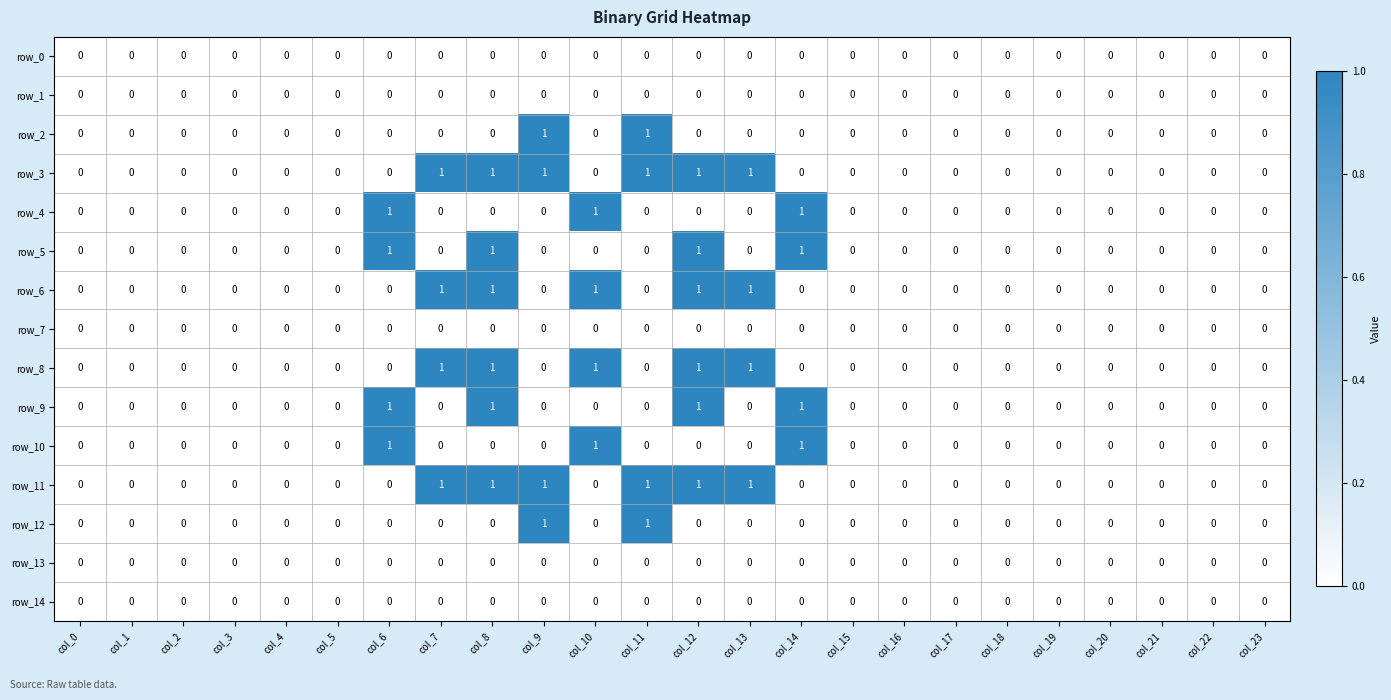

Count the number of data series in this chart.

15